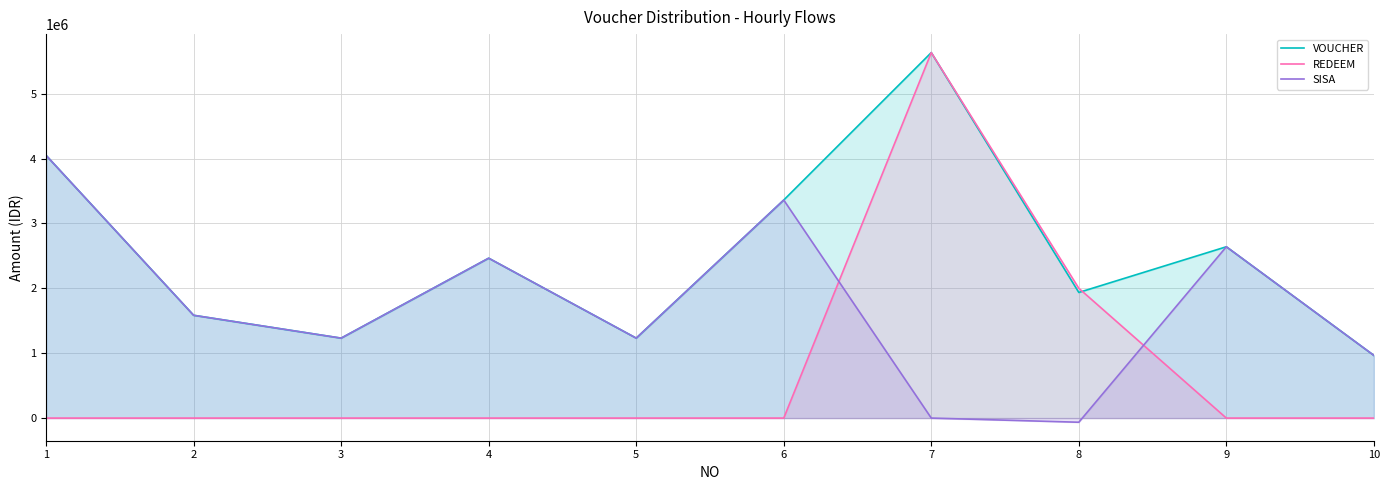

After their last crossing, which series has the higher values: VOUCHER or REDEEM?

VOUCHER